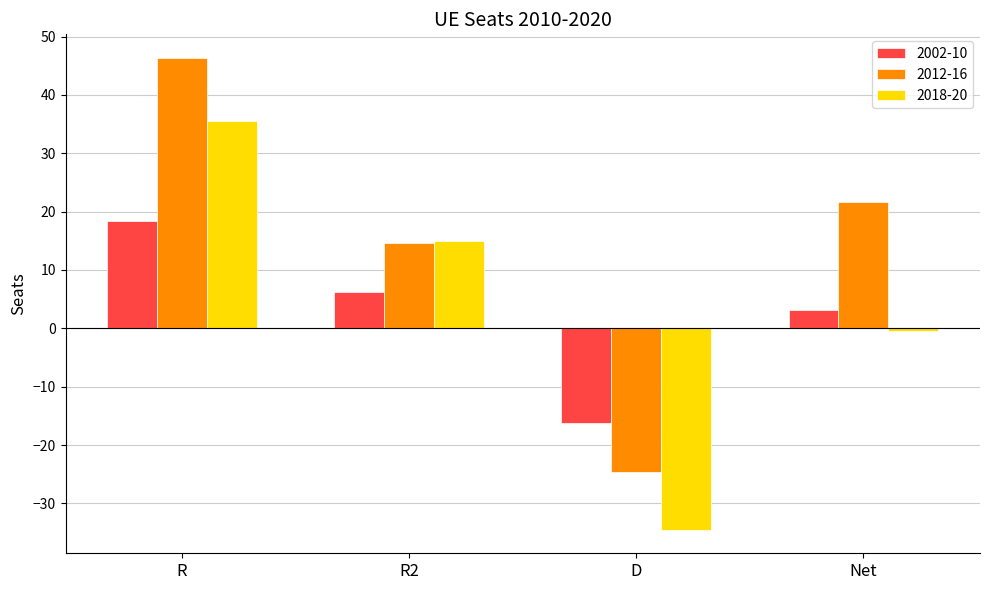

Reading left to right, what are all the values shown in this chart?

2002-10: 18.4	6.2	-16.2	3.2
2012-16: 46.3	14.7	-24.7	21.7
2018-20: 35.5	15.0	-34.5	-0.5